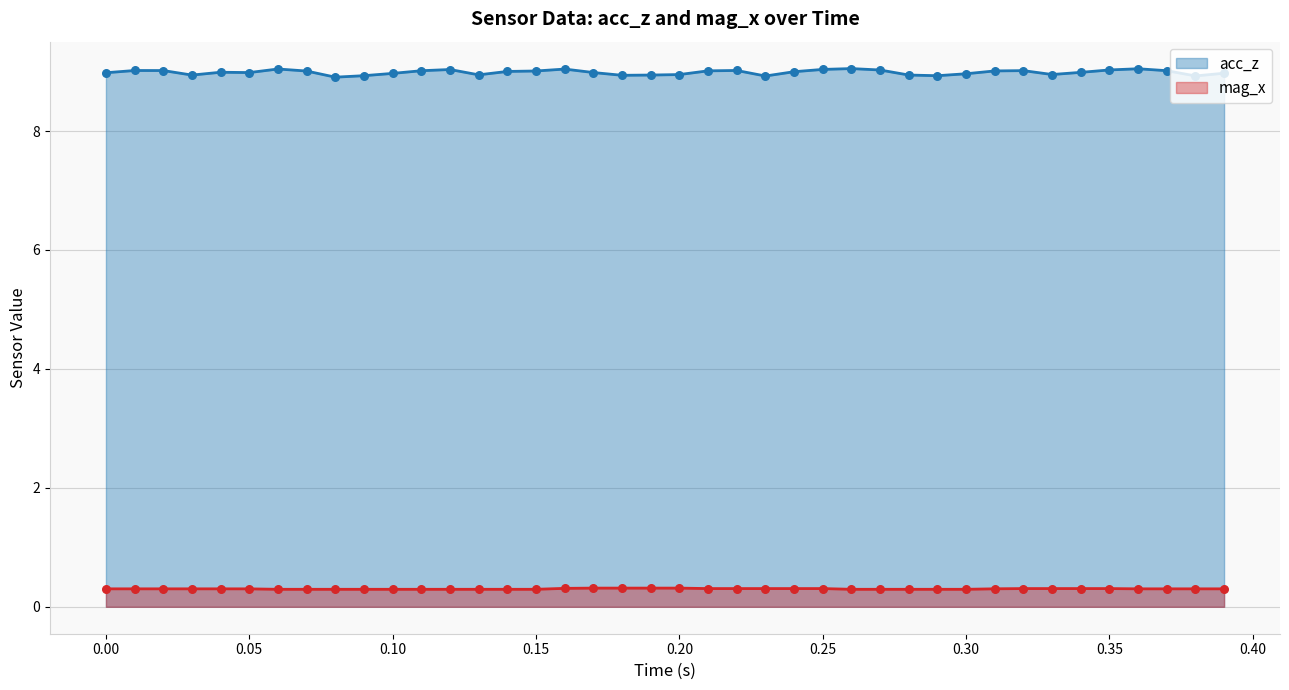

At how many categories does at least one series exceed 3?

40